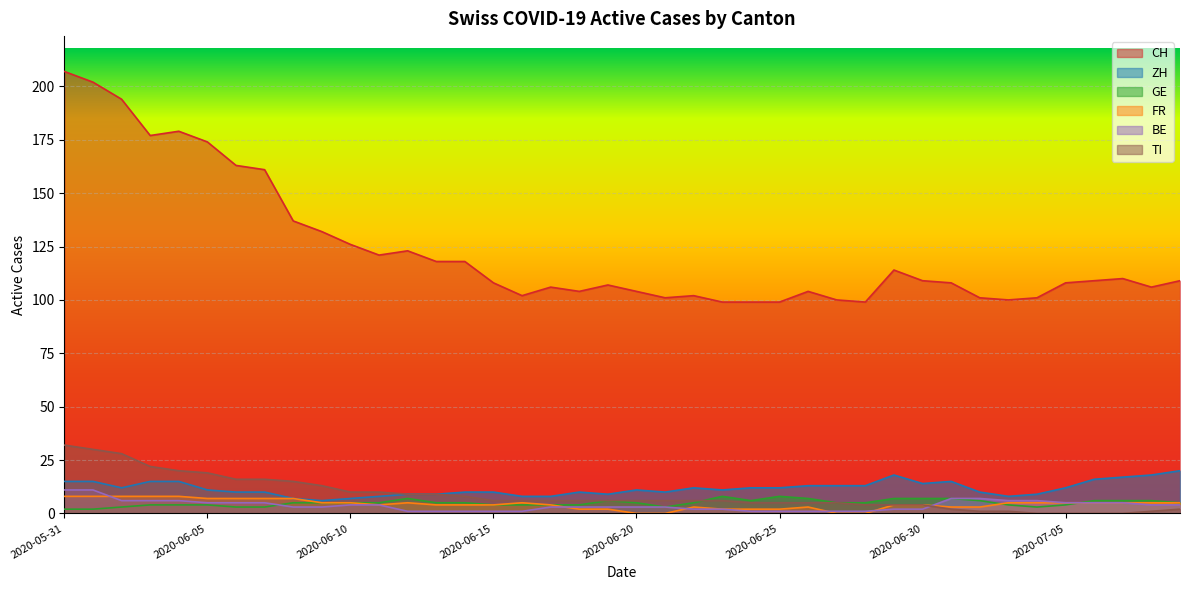

Where is the first local minimum for GE?

2020-06-21